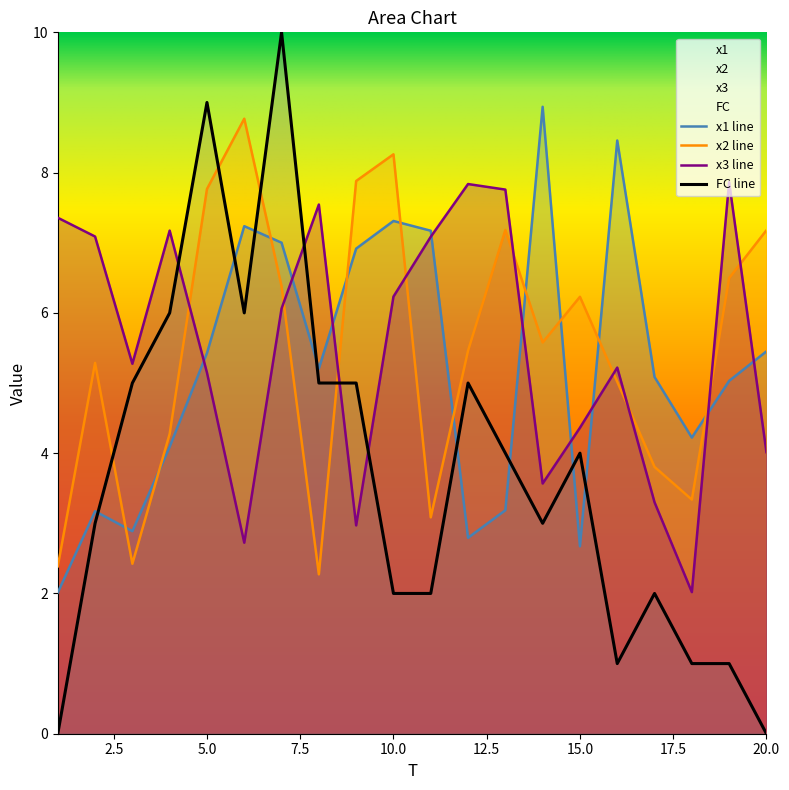

Where do x2 and FC first cross each other?

2 and 3